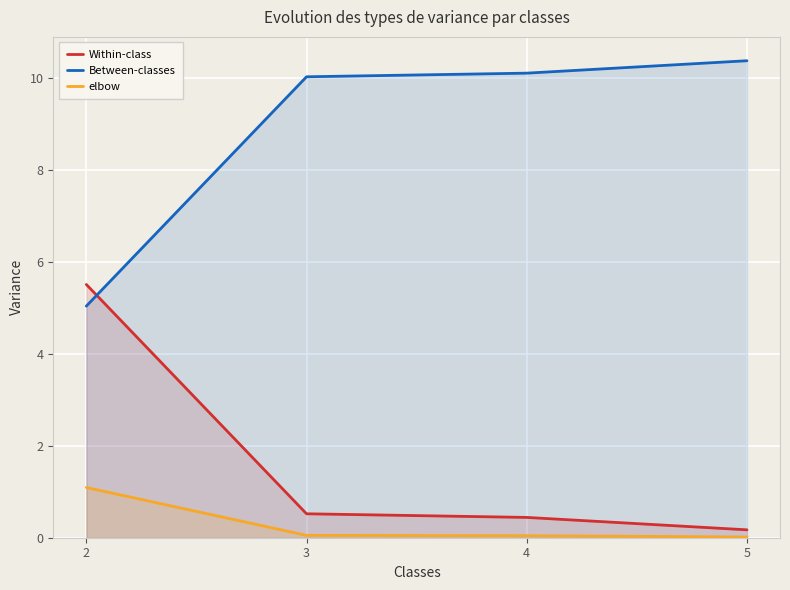

At which category does the chart reach its peak across all series?

5